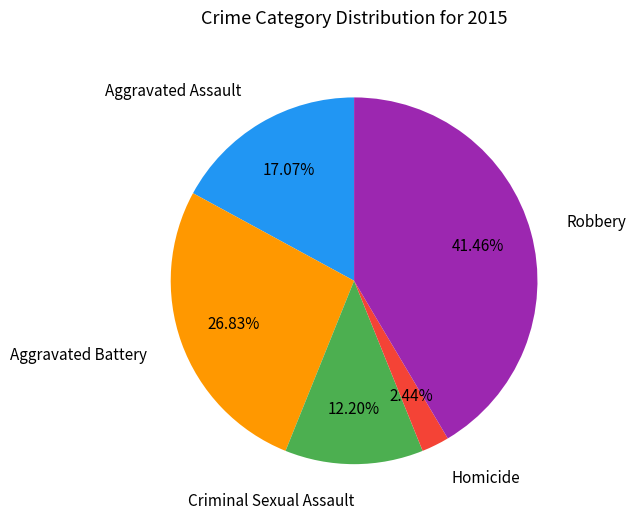

What is the largest slice in the pie chart?

Robbery